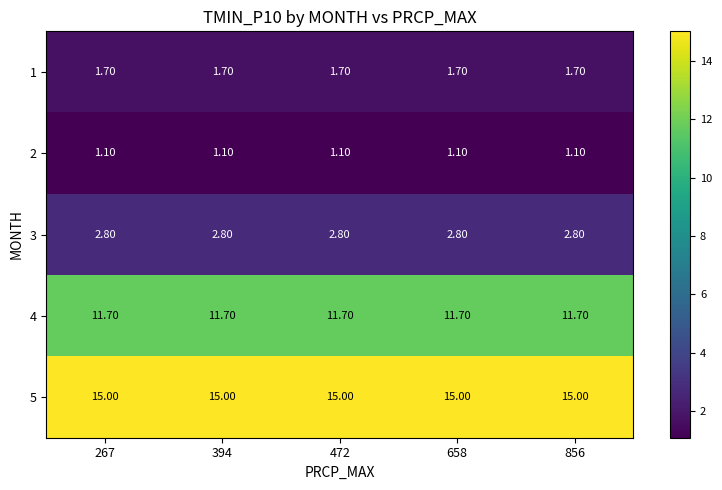

Rank the series by their maximum value, from highest to lowest.

5, 4, 3, 1, 2